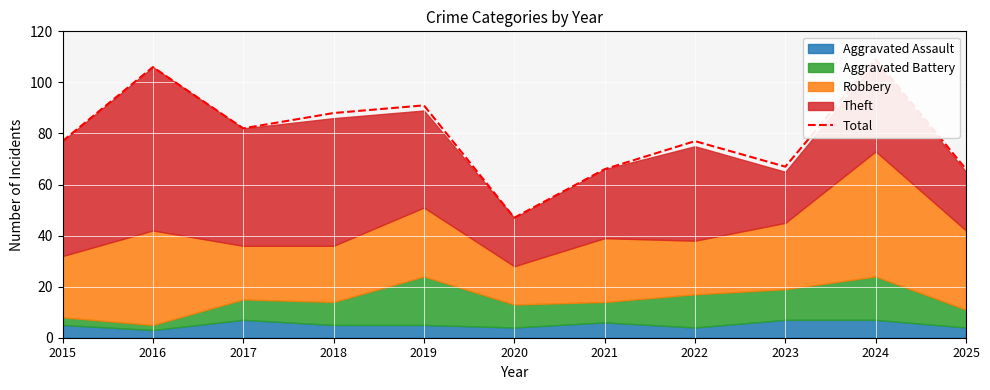

How many values exceed 77?

5